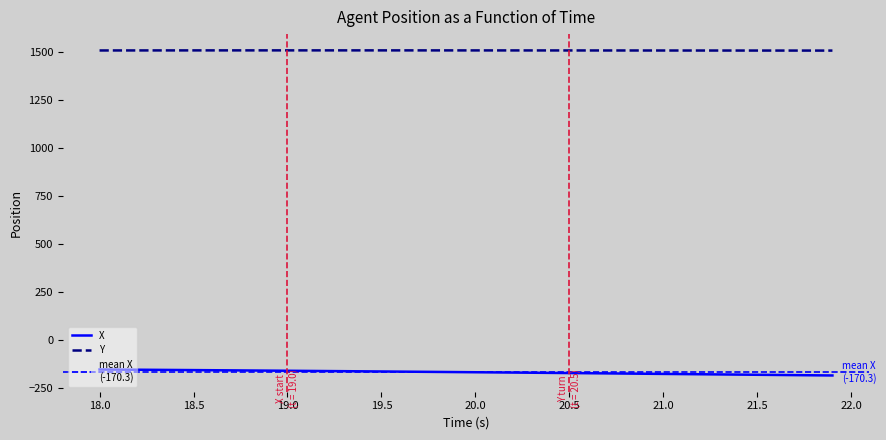

True or false: X has more than 1 interior local peaks.

False